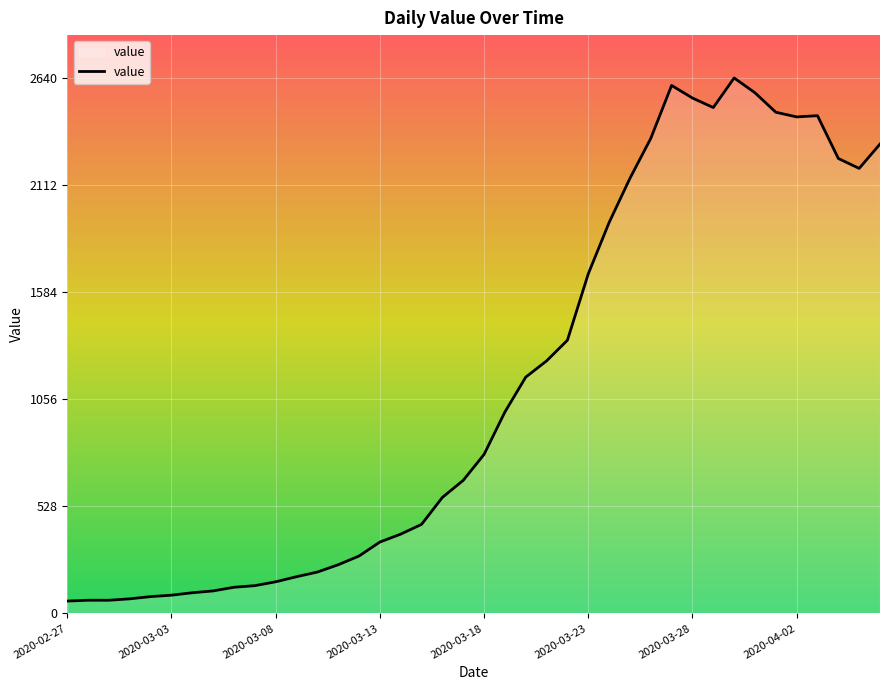

What is the greatest value displayed?

2640